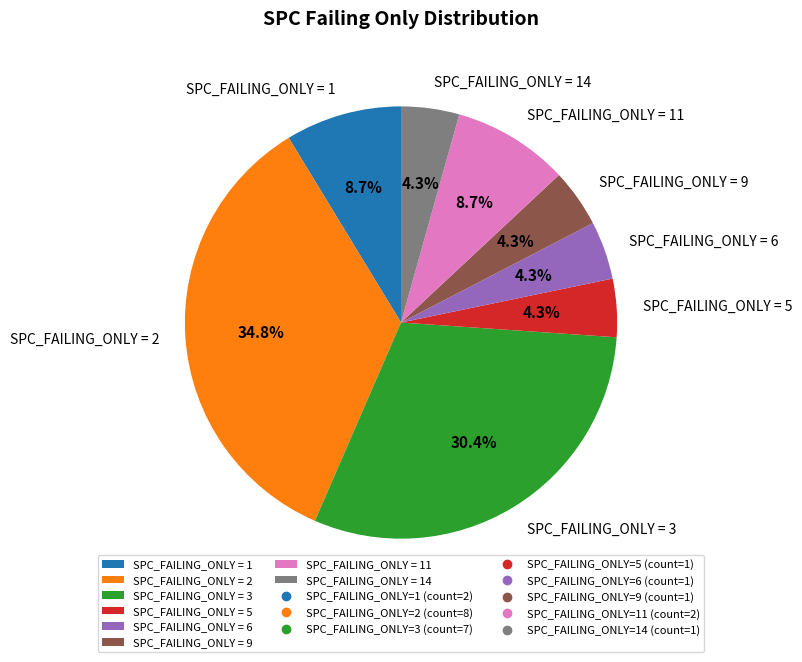

Is there any slice that represents more than half of the pie?

No